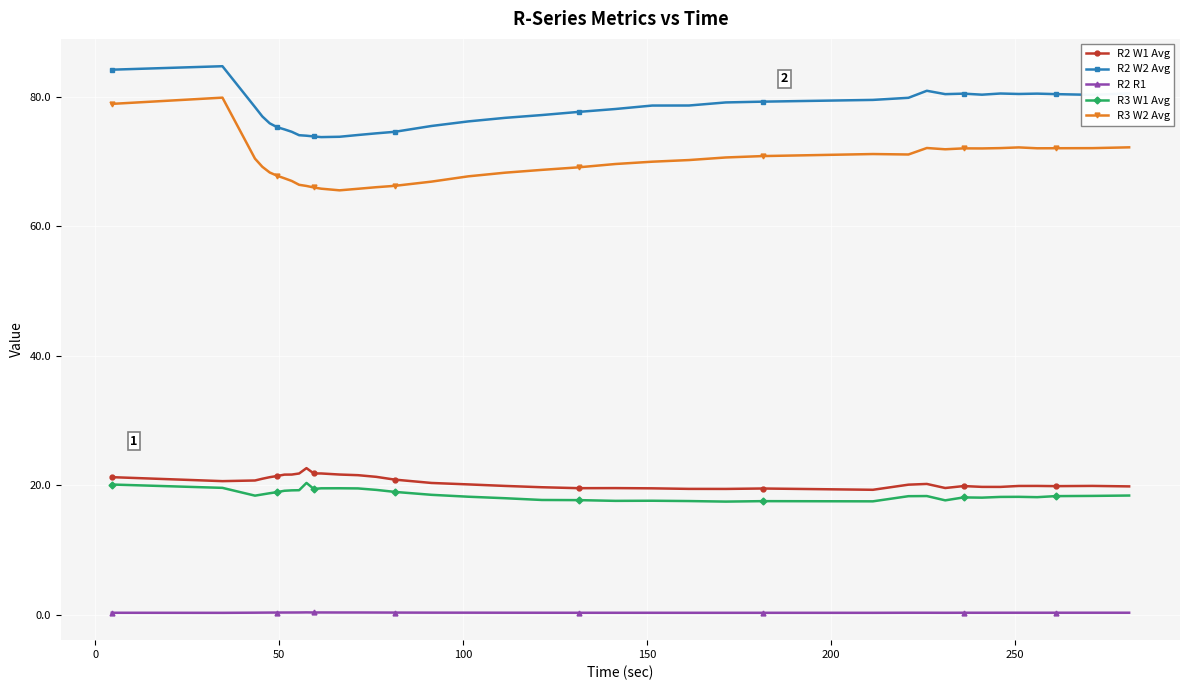

Which series has the widest spread of values?

R3 W2 Avg